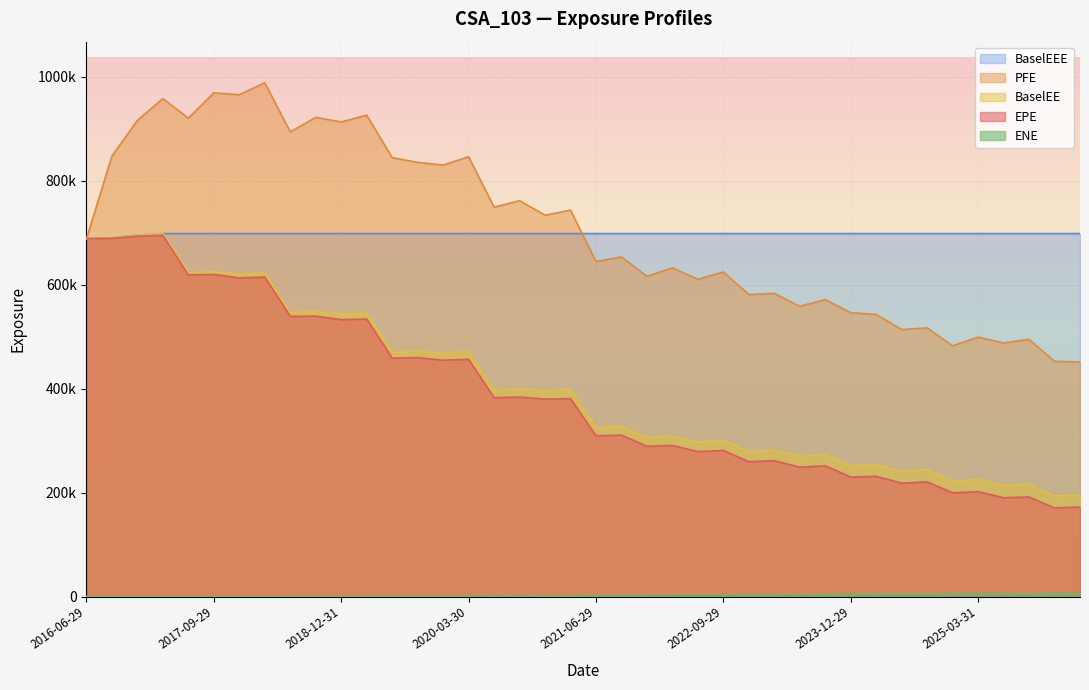

What is the label of the 5th point from the right?

2025-03-31